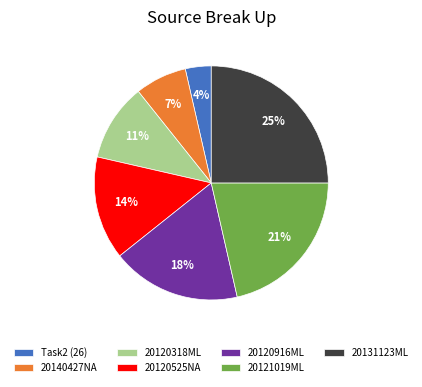

Which category has the smallest portion of the pie?

Task2 (26)